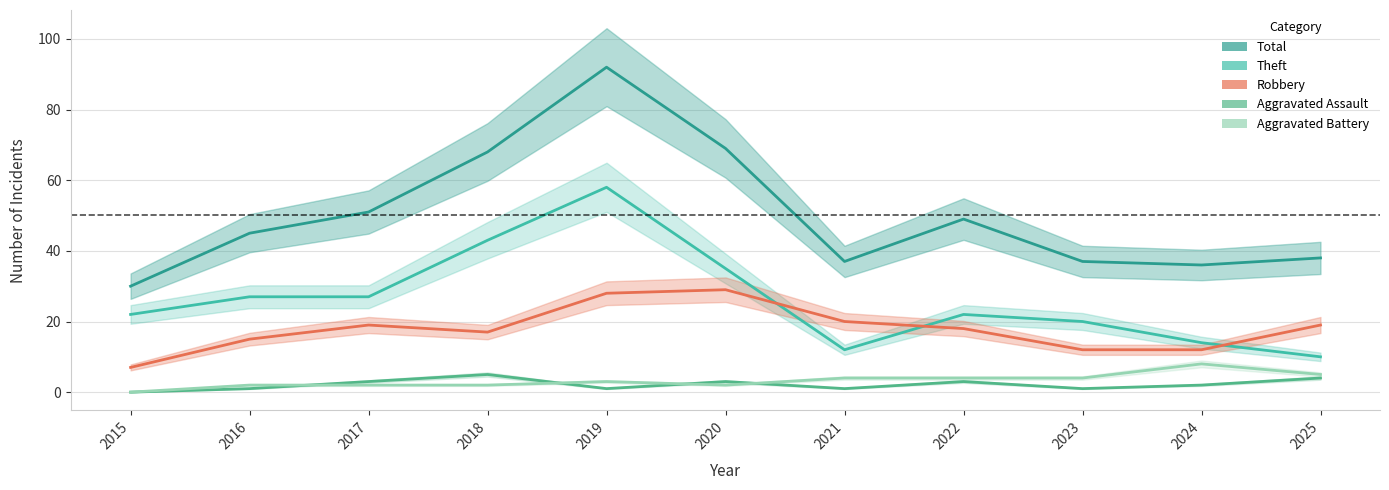

What is the spread (max minus min) of values at 2021?

36